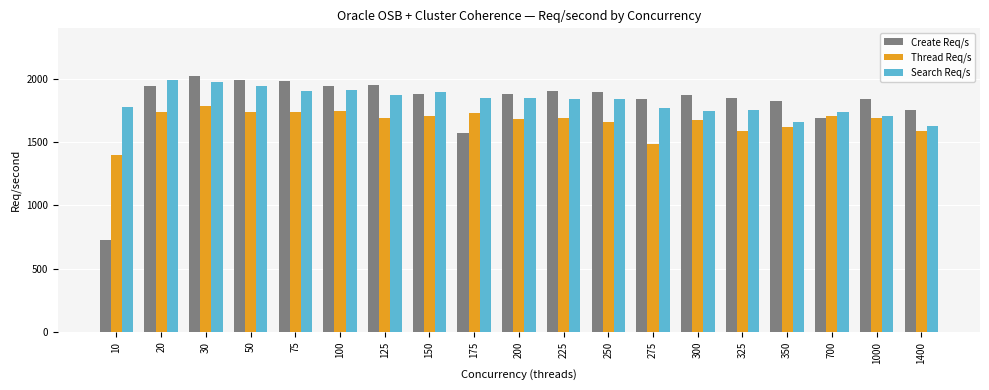

Count the number of data series in this chart.

3